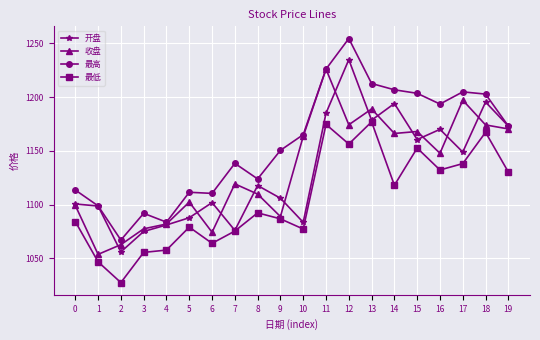

The 最高 series shows 1123.9 at 8. True or false?

True